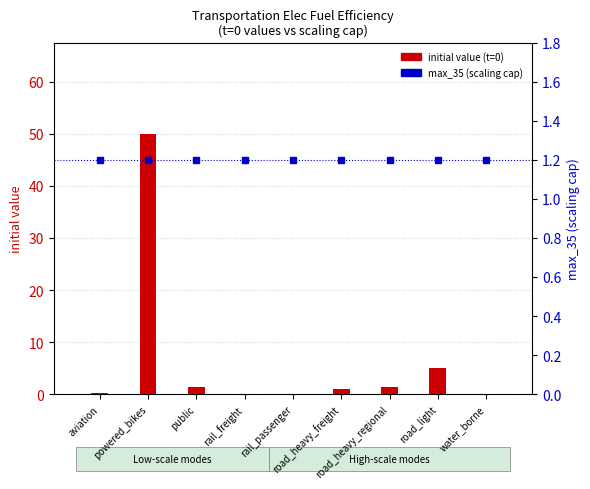

What is the maximum value shown in the chart?

50.0